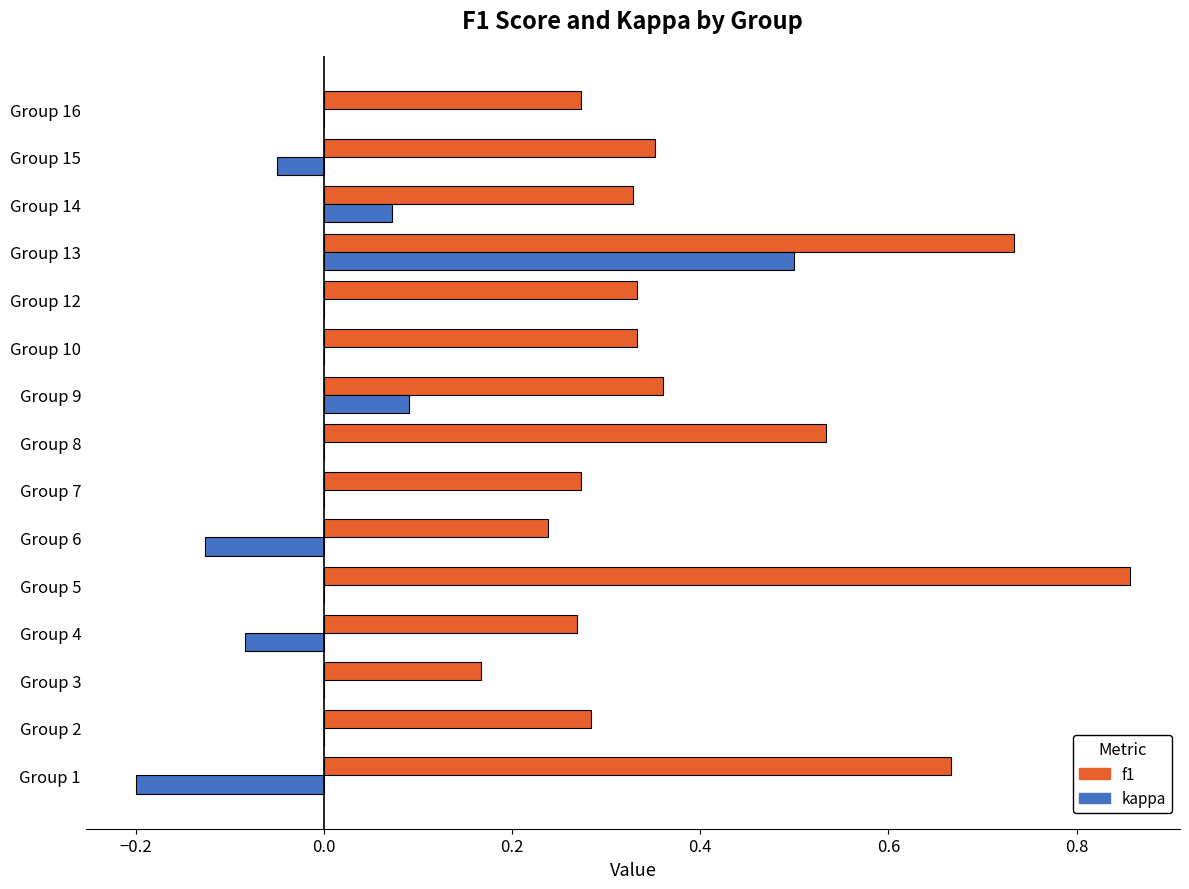

Which category has the highest value across all series?

Group 5